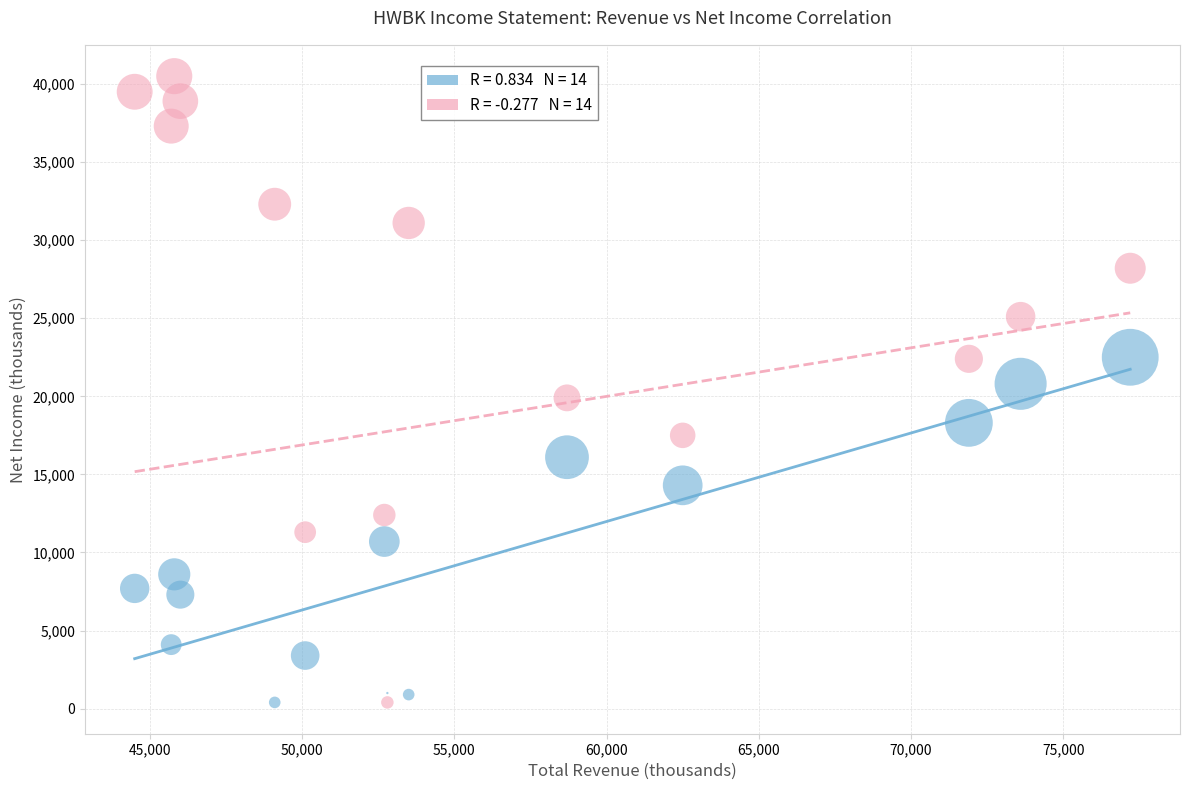

Across all data points, what is the range of Y values (max minus min)?

40100